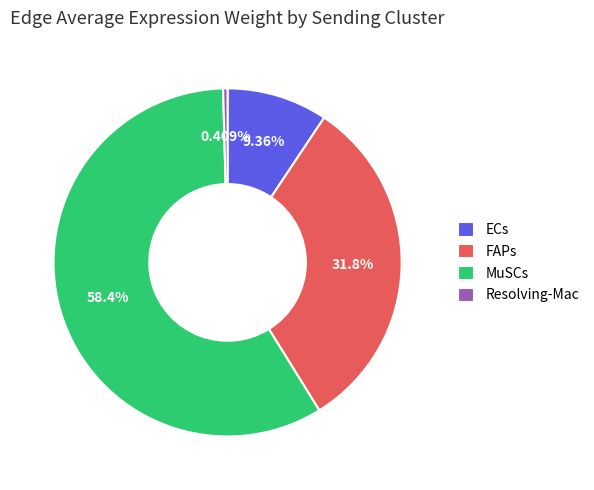

True or false: ECs accounts for 9% of the total.

True